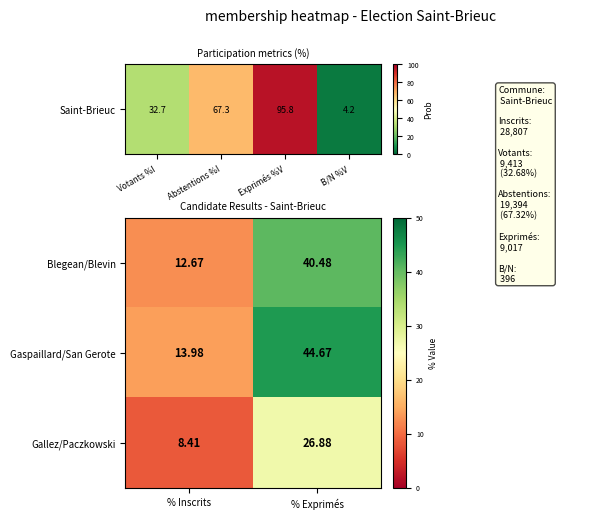

Where does the Gaspaillard/San Gerote series first go above 44?

% Exprimés